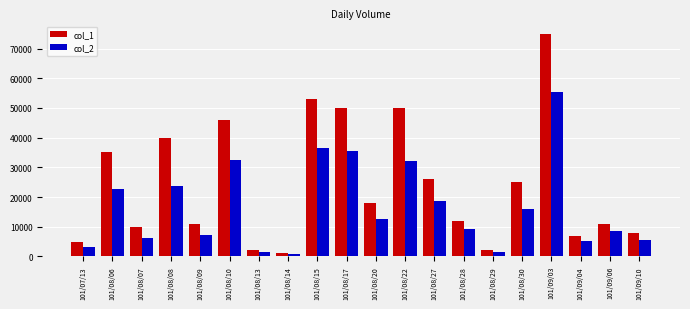

Between 101/08/10 and 101/08/28, which series saw the biggest shift?

col_1